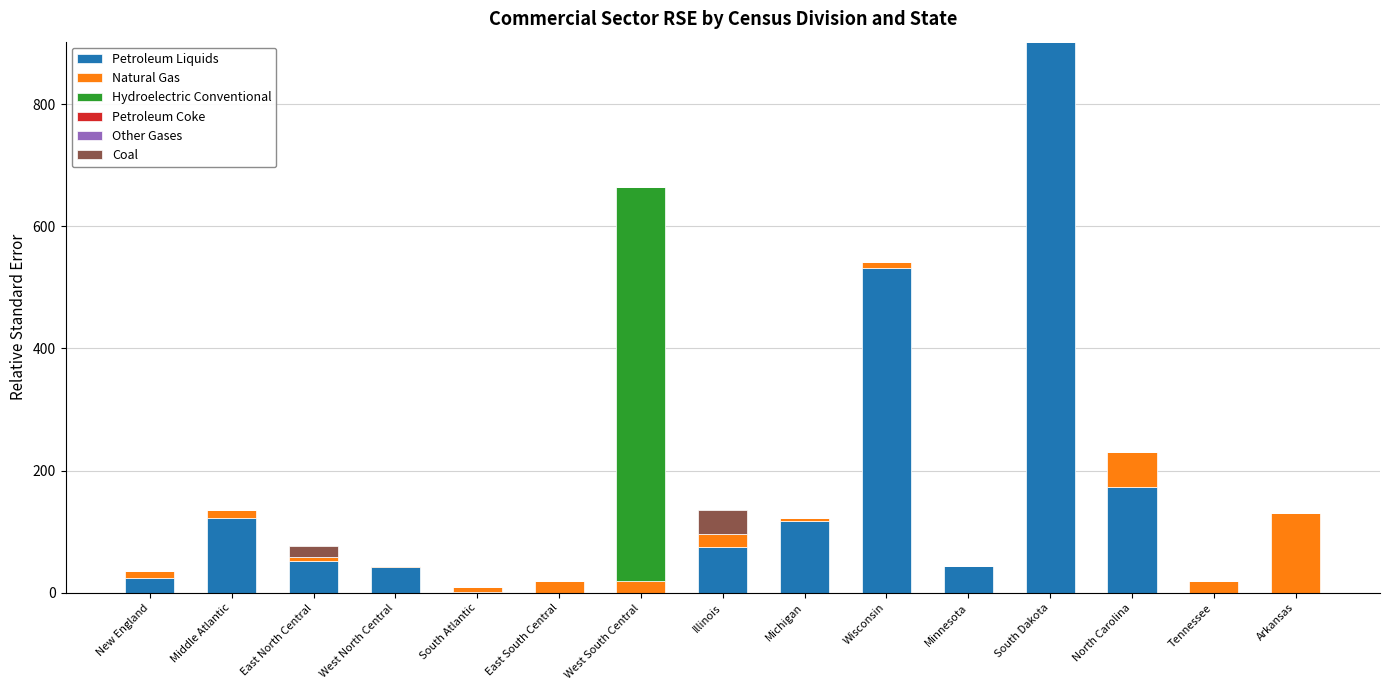

Does the chart contain stacked bars?

Yes